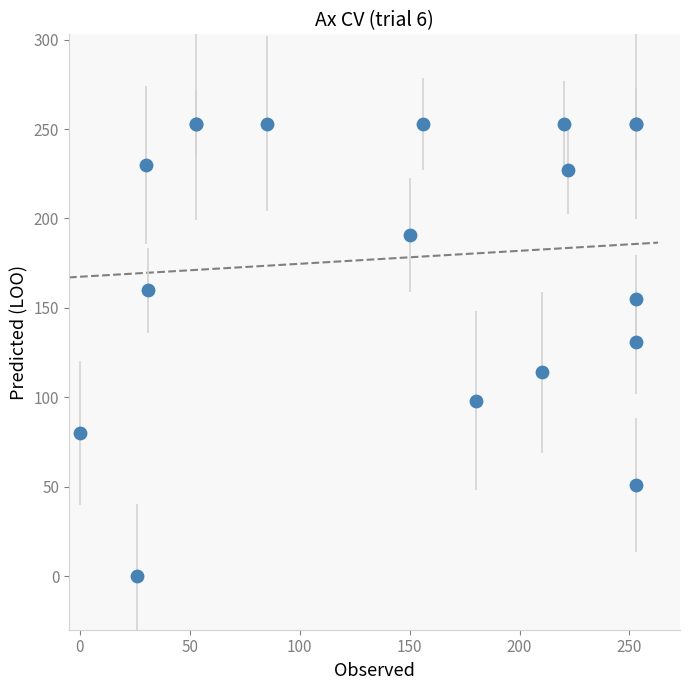

What Y value in the scatter plot is closest to 126?

131